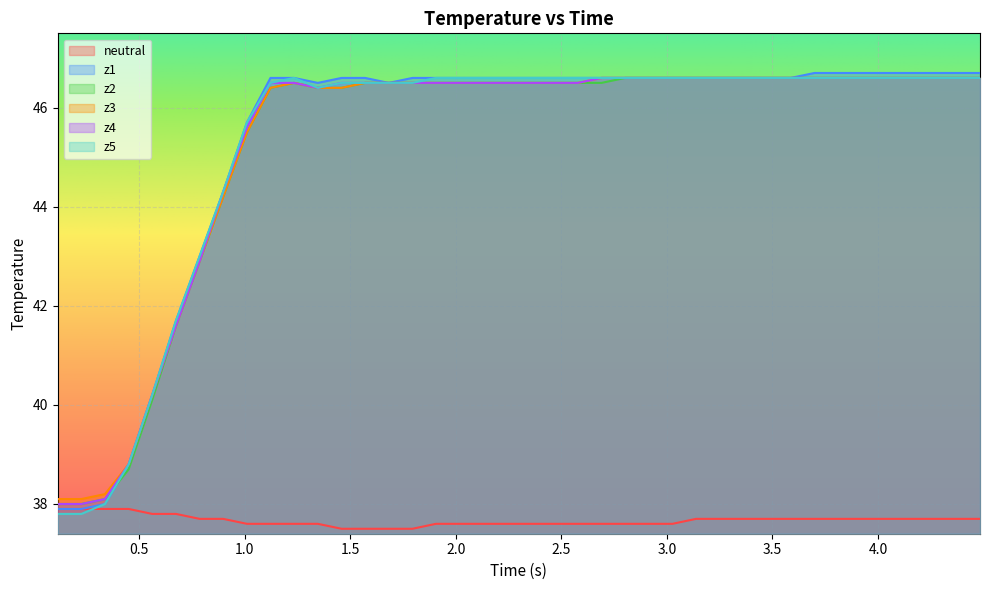

What are all the series names shown in the legend?

neutral, z1, z2, z3, z4, z5